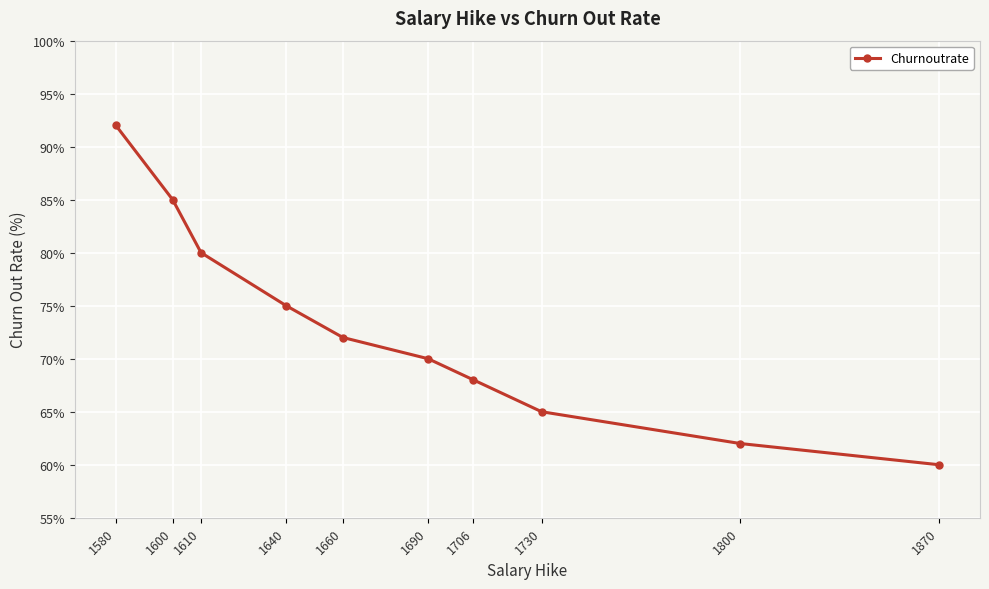

What is the difference between the maximum and minimum values?

32